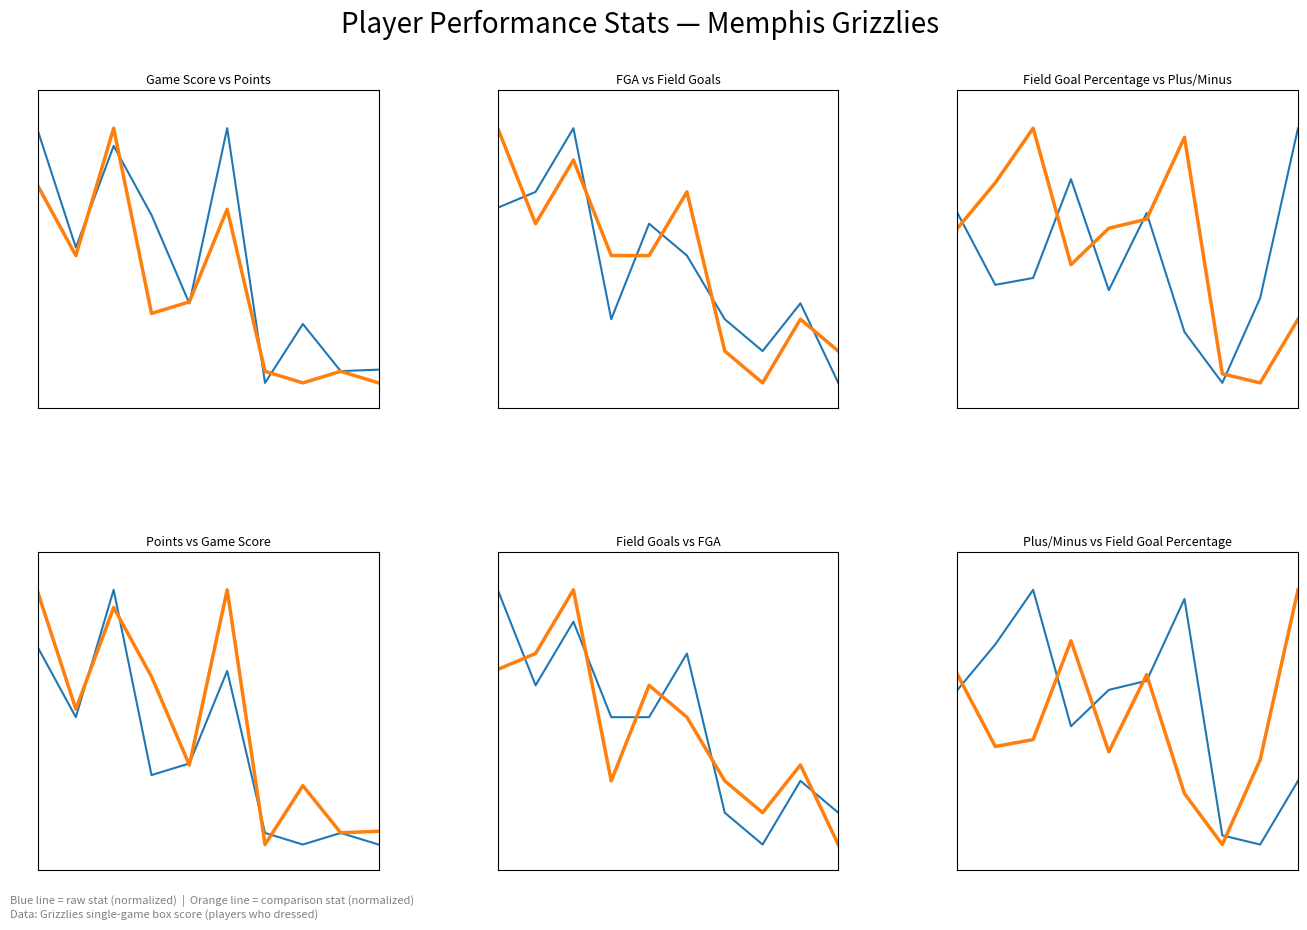

What is the difference between the FGA values at 7 and 4?

0.5